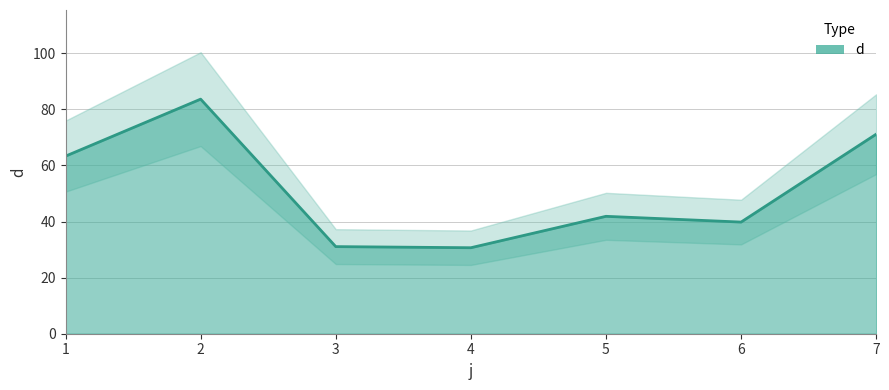

Reading right to left, list all the values displayed in this chart.

7=71.1	6=39.8	5=41.9	4=30.7	3=31.1	2=83.6	1=63.3